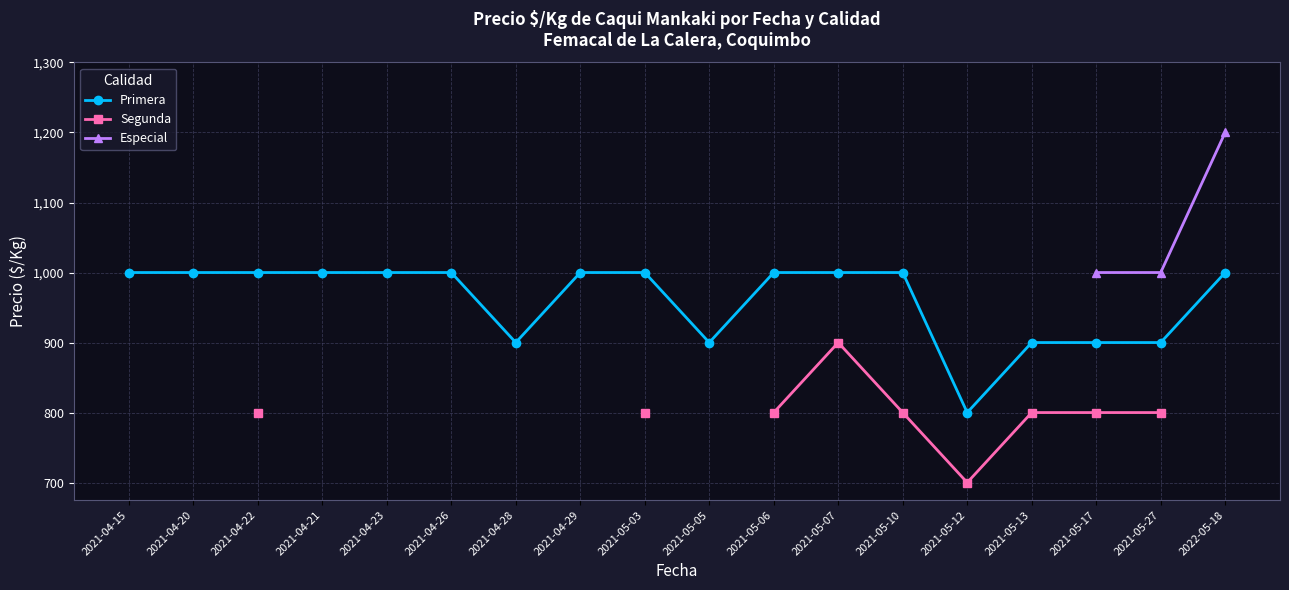

Which category has the lowest value in the Primera series?

2021-05-12